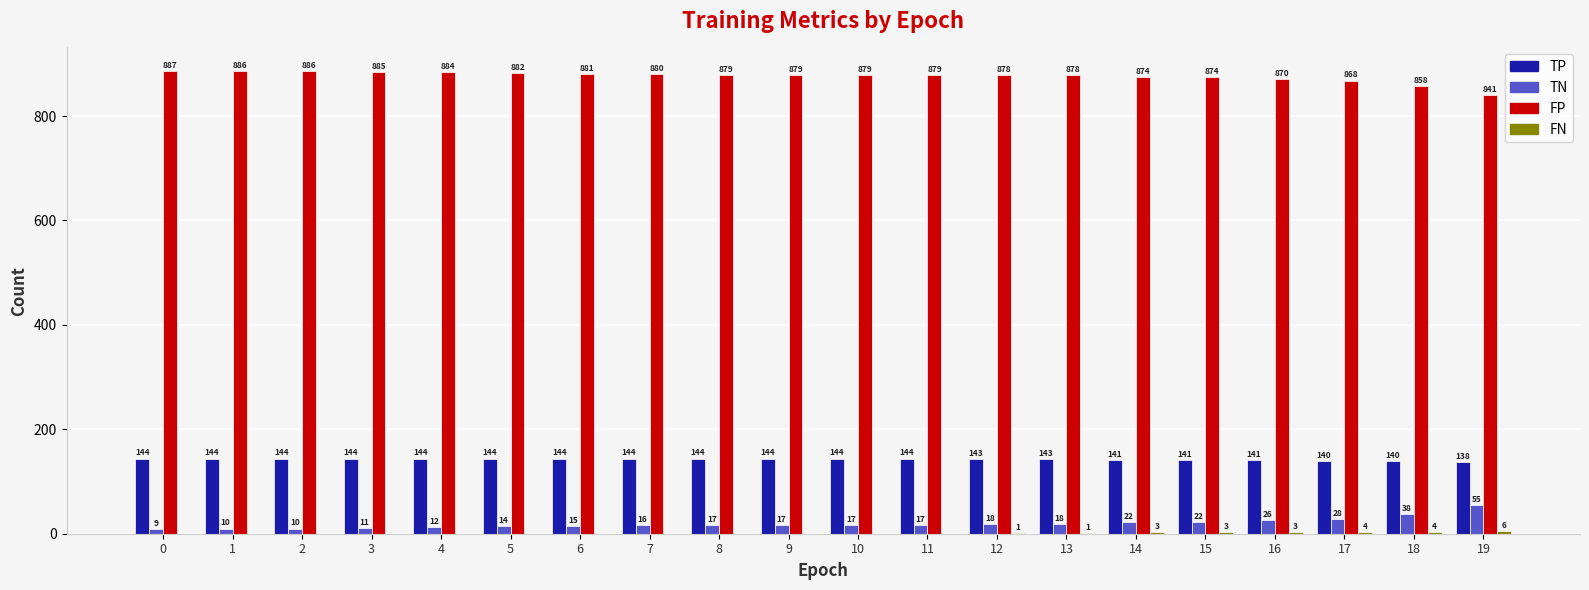

The FP series shows 363 at 8. True or false?

False